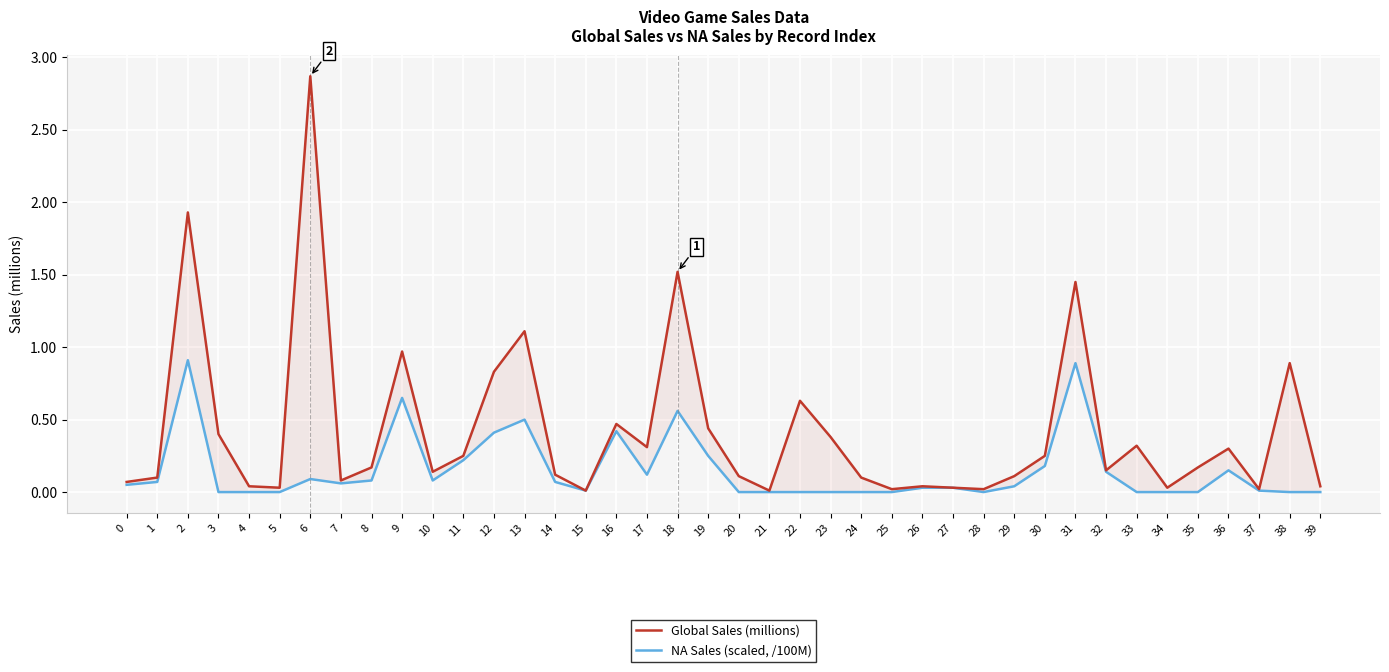

Does the chart display data point markers on the line(s)?

No